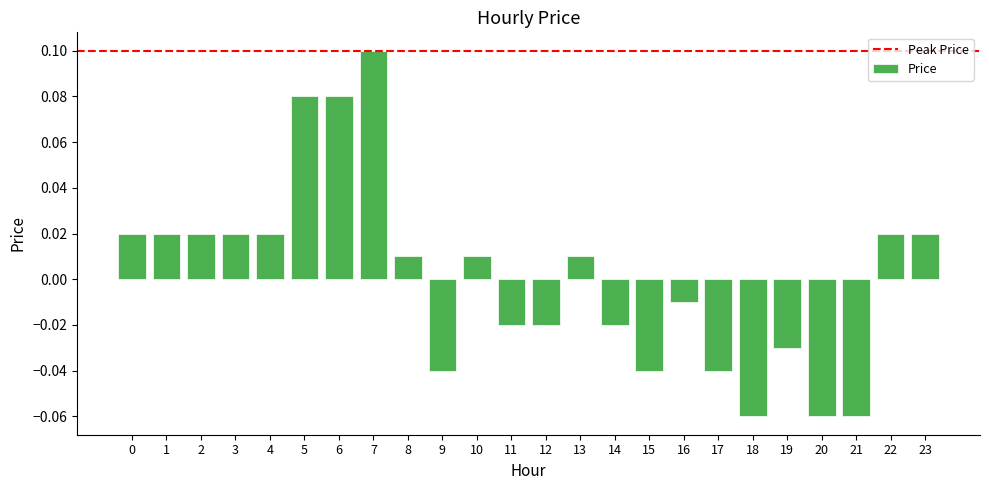

Which category has the highest value across all series?

7